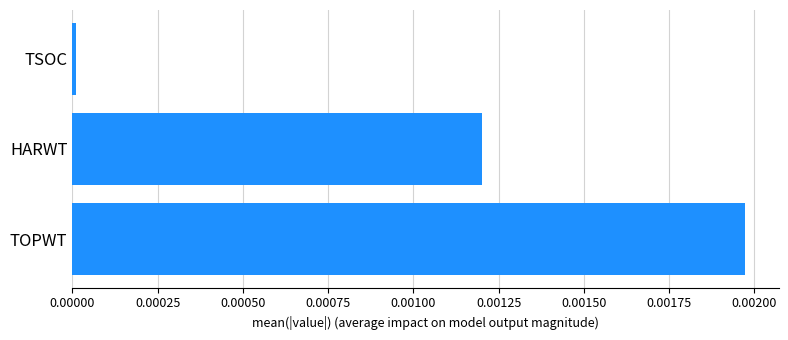

Which category has the lowest value across all series?

TSOC